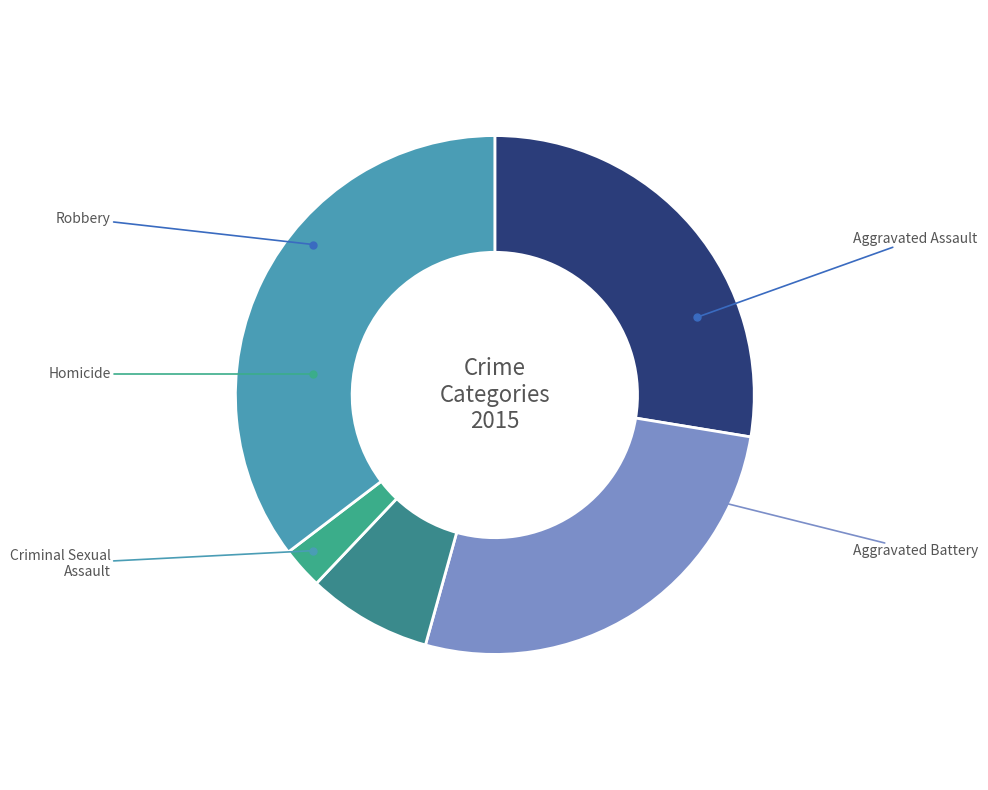

What percentage is the Homicide slice, to the nearest percent?

3%